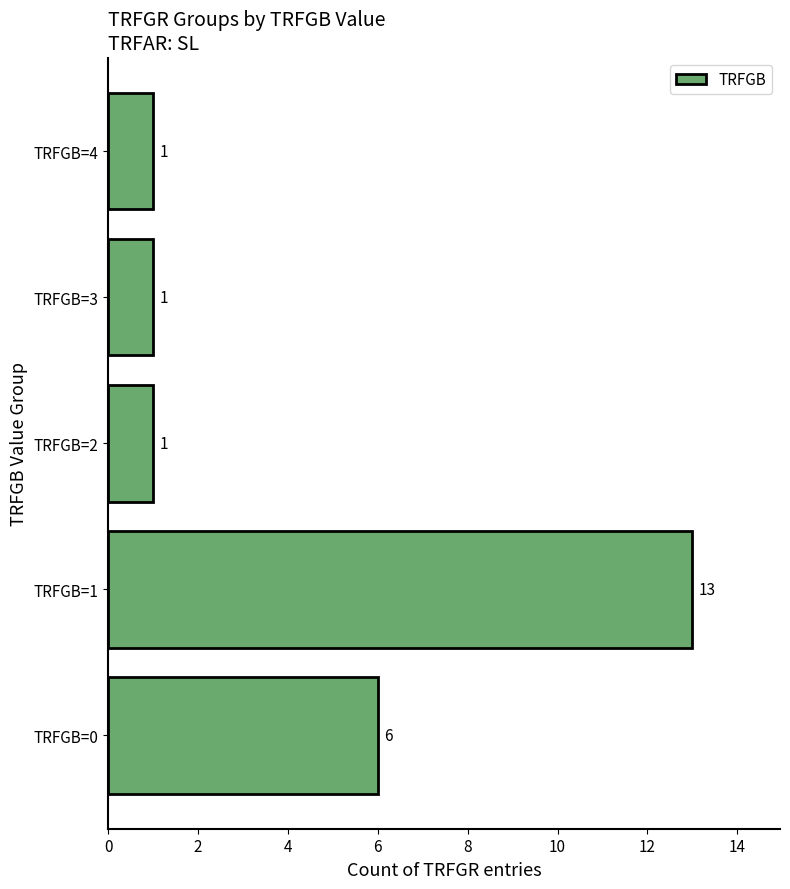

What is the difference between the maximum and minimum values?

12